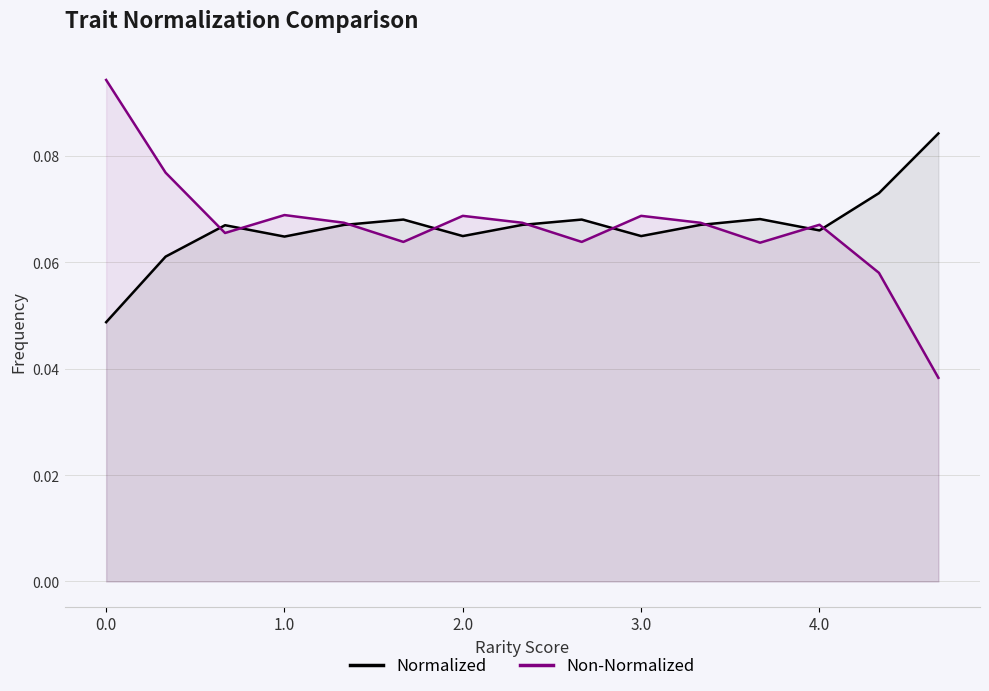

Reading left to right, transcribe all the data shown in this chart.

Normalized: 0.0	0.1	0.1	0.1	0.1	0.1	0.1	0.1	0.1	0.1	0.1	0.1	0.1	0.1	0.1
Non-Normalized: 0.1	0.1	0.1	0.1	0.1	0.1	0.1	0.1	0.1	0.1	0.1	0.1	0.1	0.1	0.0